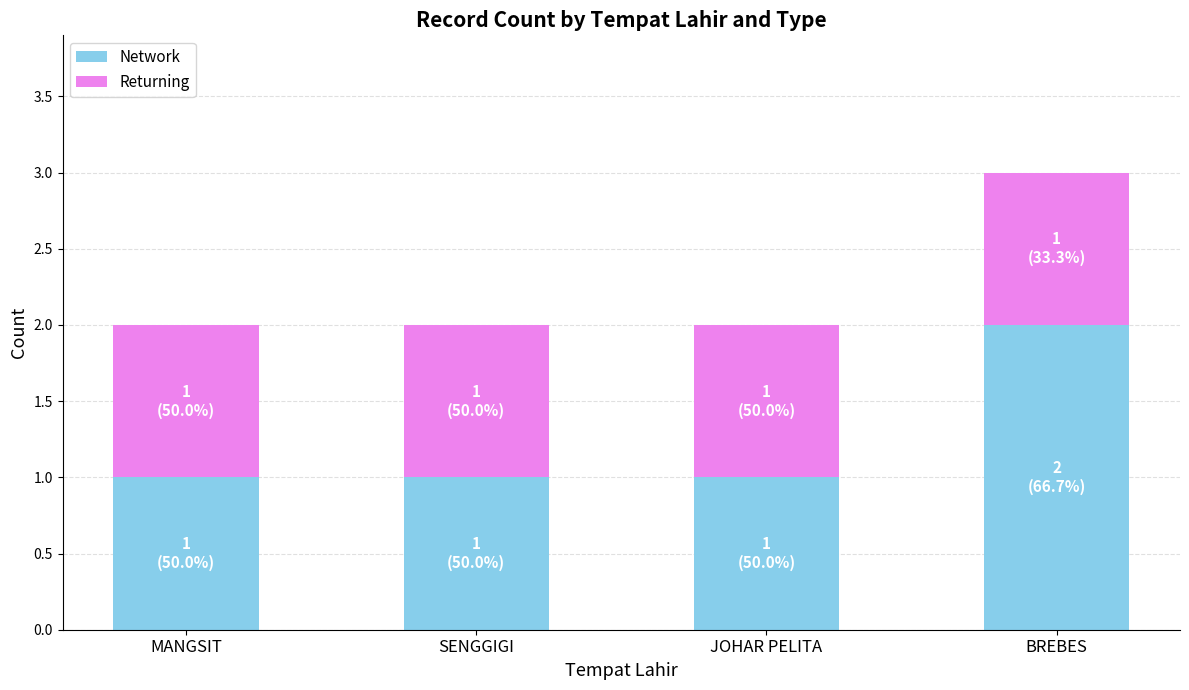

Is it true that Network equals 2 at BREBES?

True